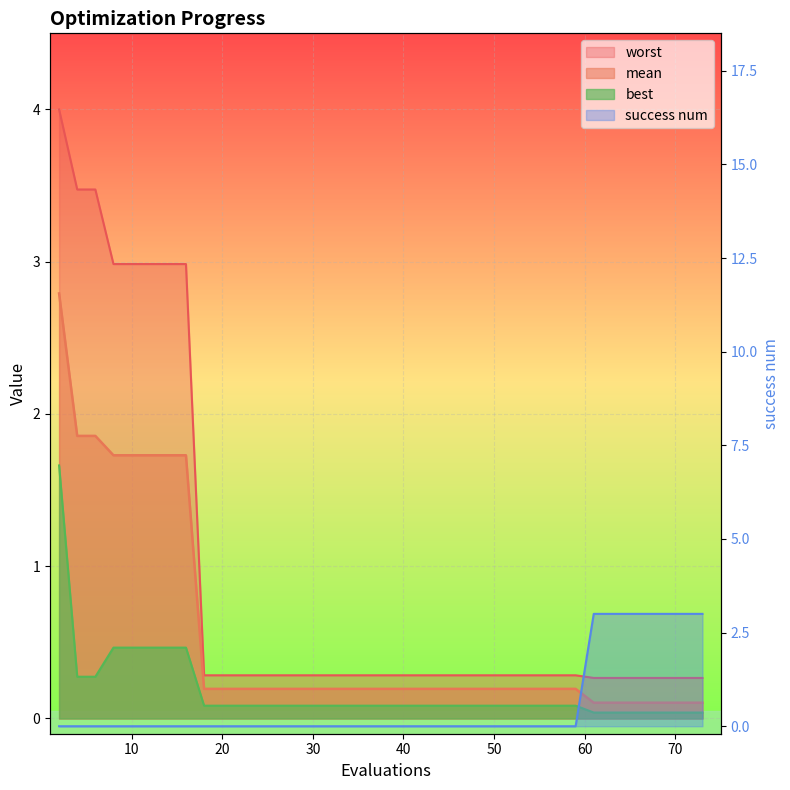

True or false: the data has more than 2 interior local peaks.

False